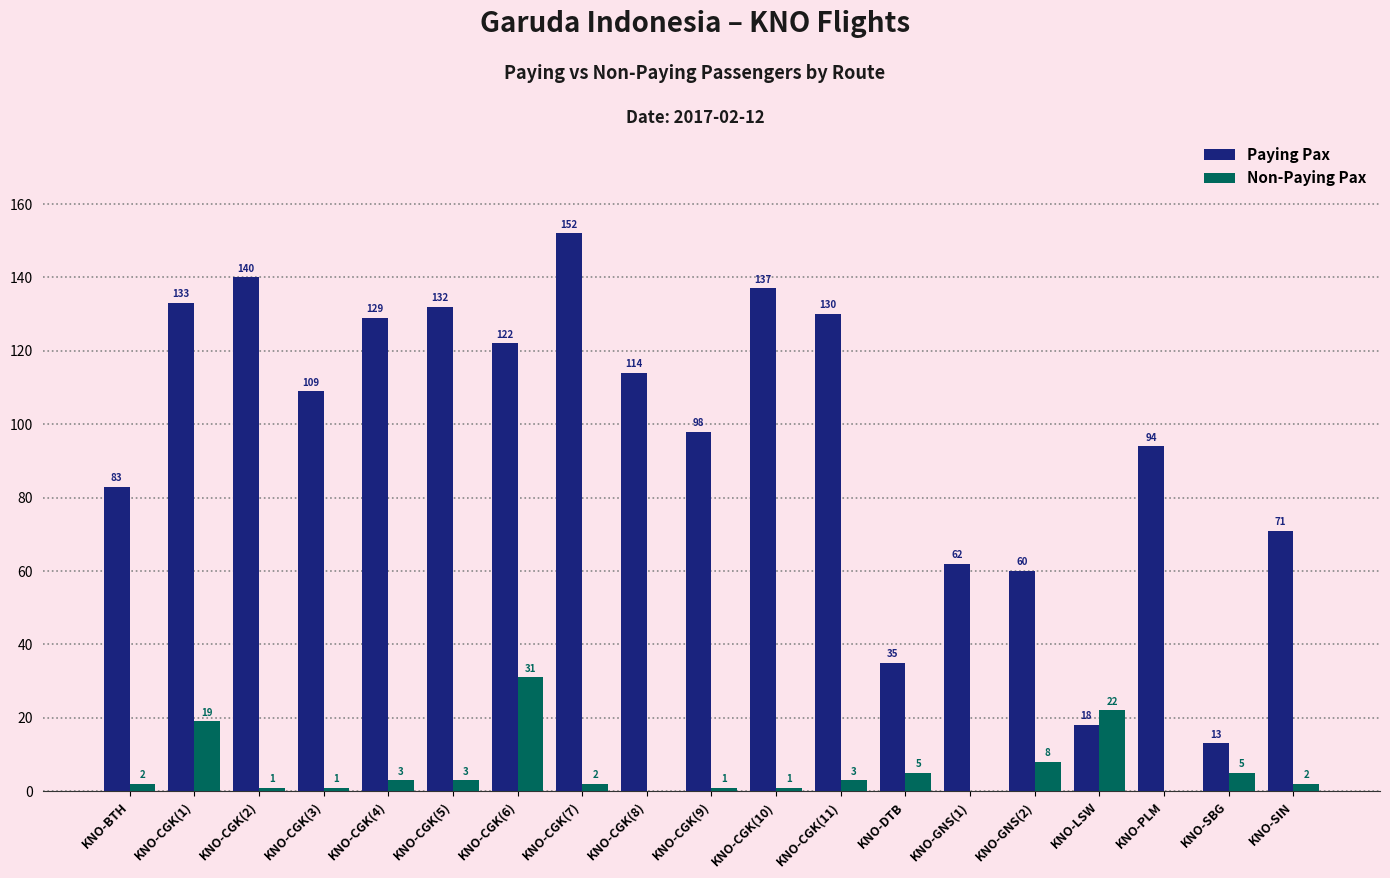

Which category has the highest value in the Non-Paying Pax series?

KNO-CGK(6)